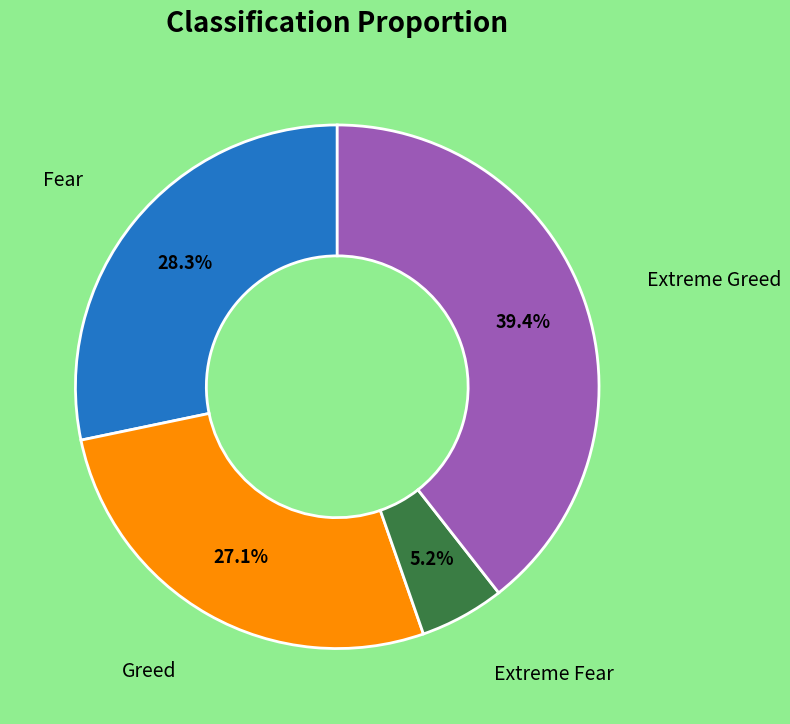

Does any single category account for the majority?

No